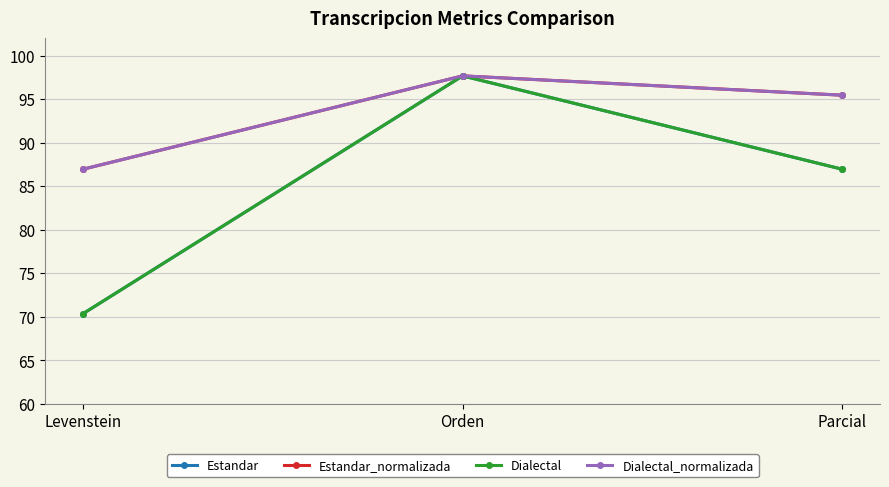

Is this an area chart (filled region under the line)?

No